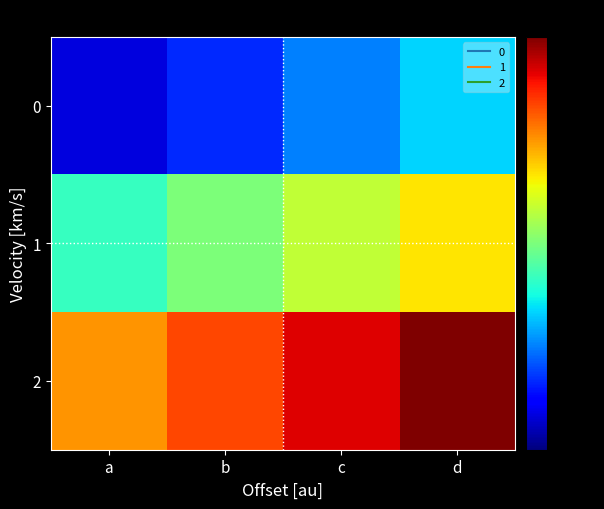

At which category is the sum across all series the highest?

d